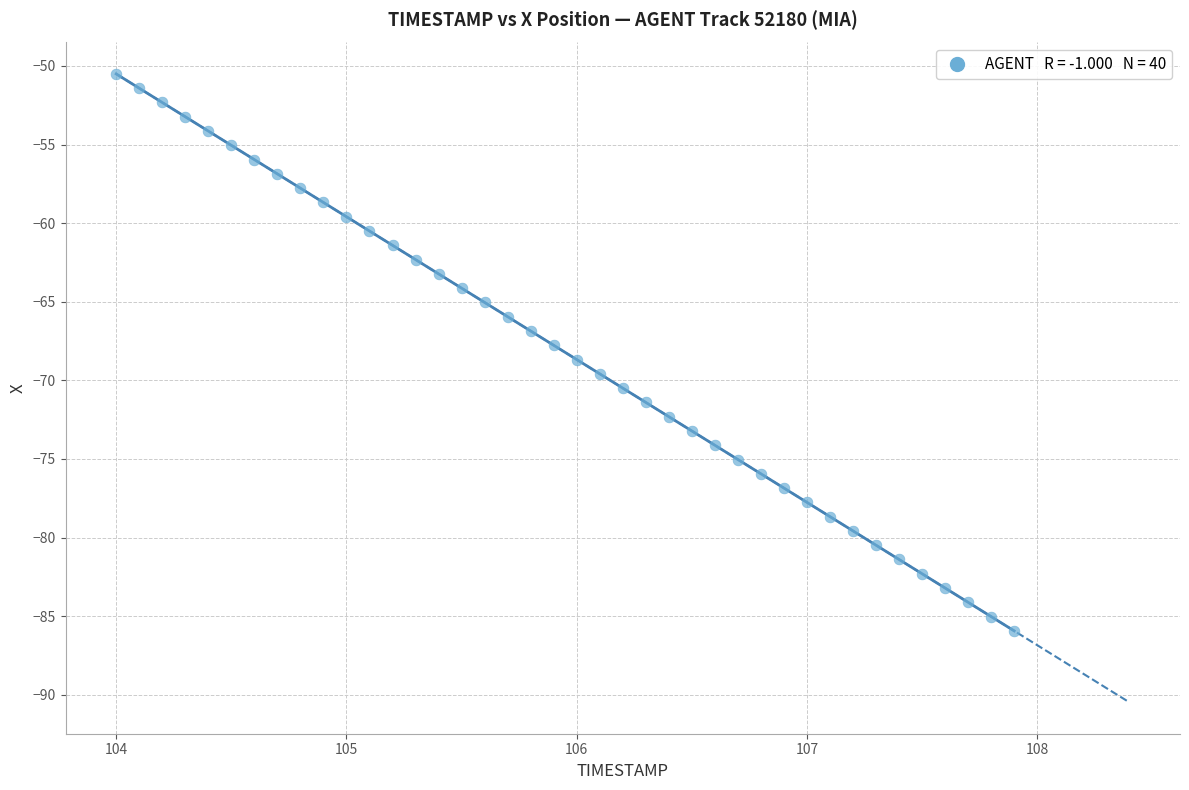

What is the range of Y values (max minus min)?

35.4